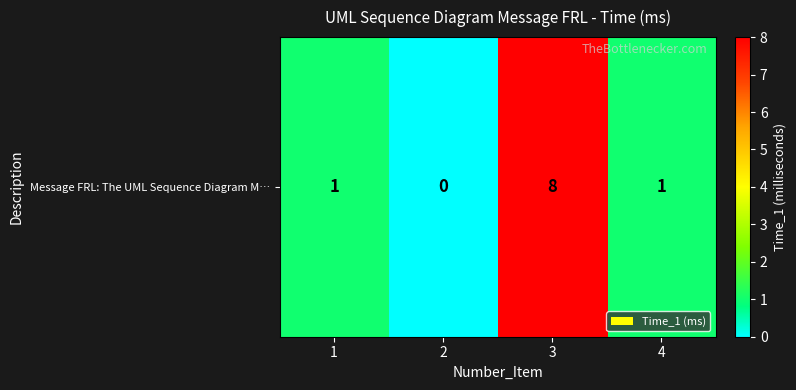

Reading left to right, what are all the values shown in this chart?

1=1	2=0	3=8	4=1